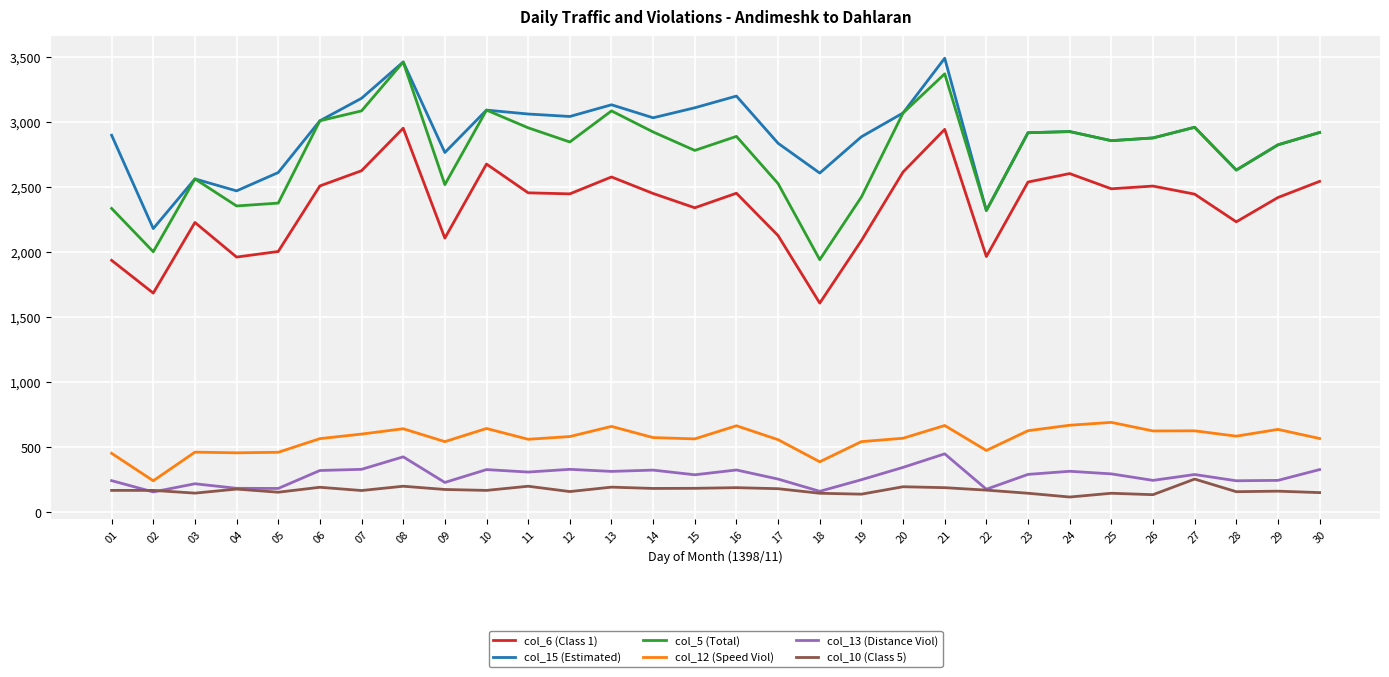

What is the minimum value for col_5 (Total)?

1941